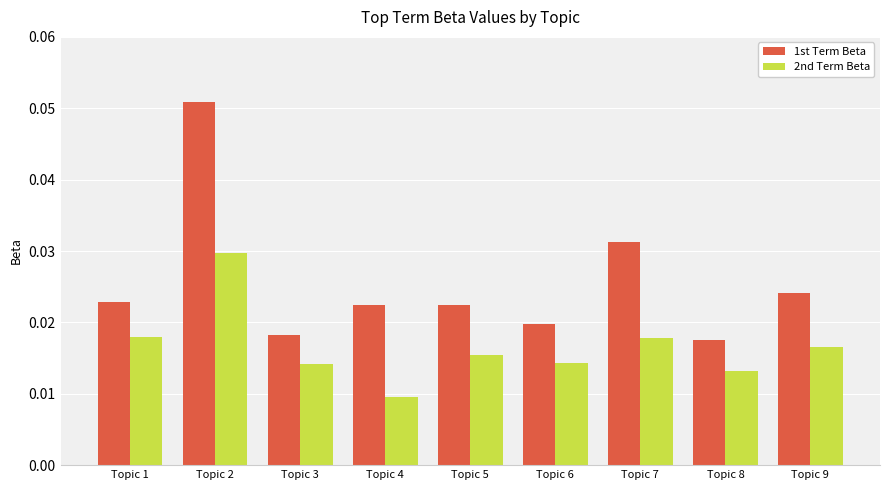

Which category has the highest value in the 2nd Term Beta series?

Topic 2